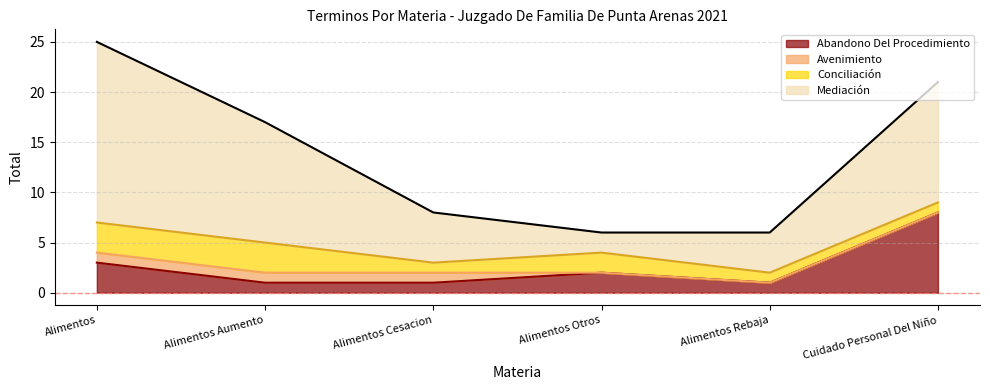

The Avenimiento series shows 0 at Cuidado Personal Del Niño. True or false?

True